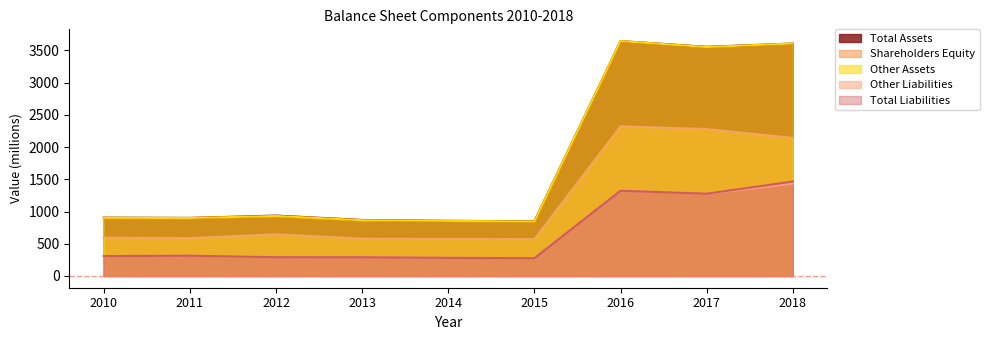

How many values in the Total Liabilities series are below 309?

4